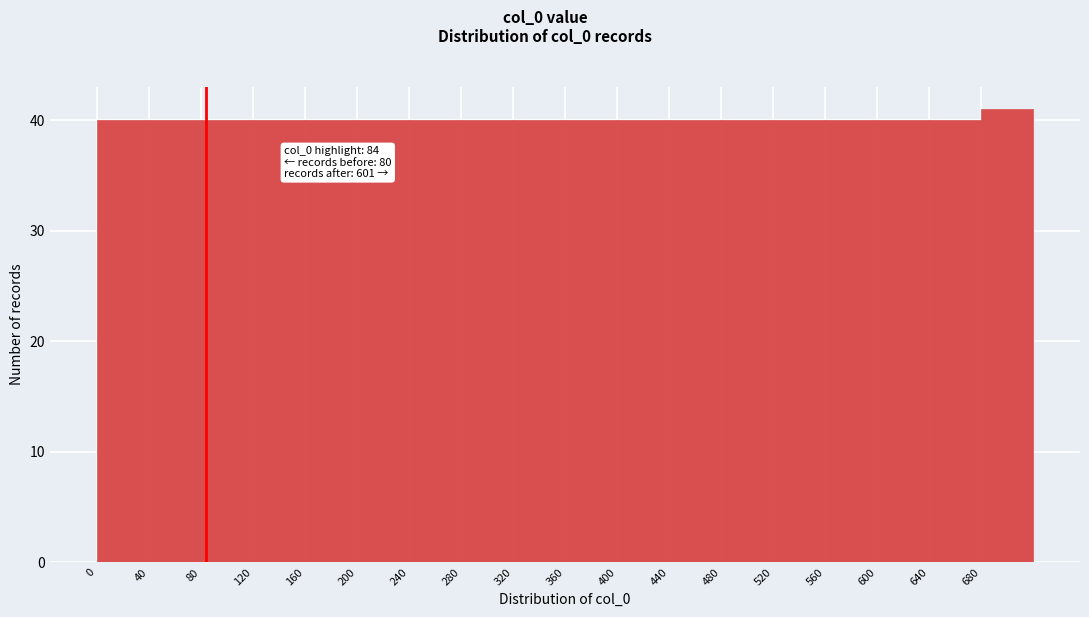

Over which range of the x-axis is the bar tallest?

680 to 720